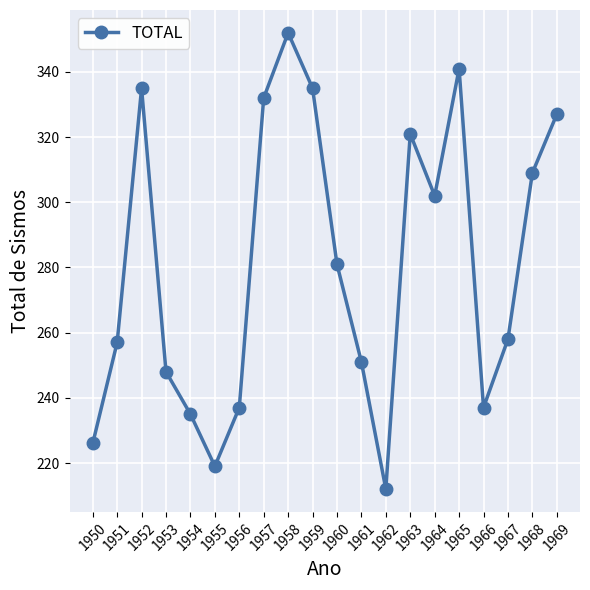

Is it true that the value at 1954 is 369?

False